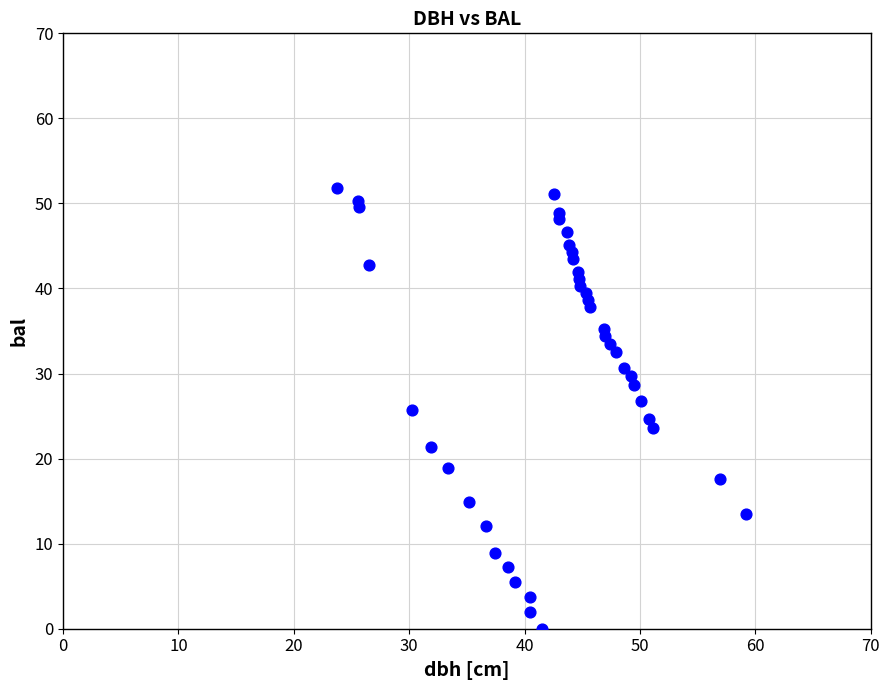

What is the range of X values (max minus min)?

35.5